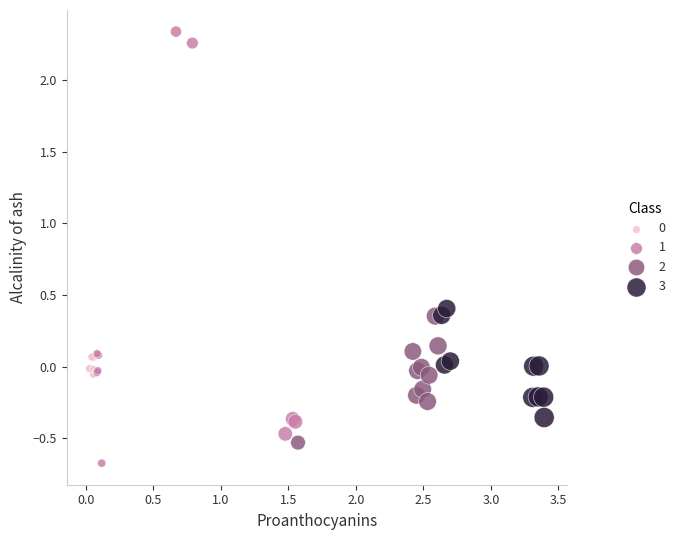

Which series has the largest Y range (max minus min)?

1